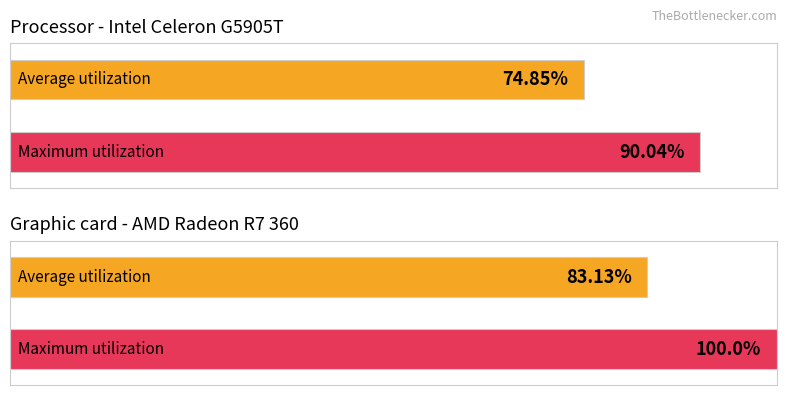

Which series changed the most between 25 and 35?

Maximum utilization